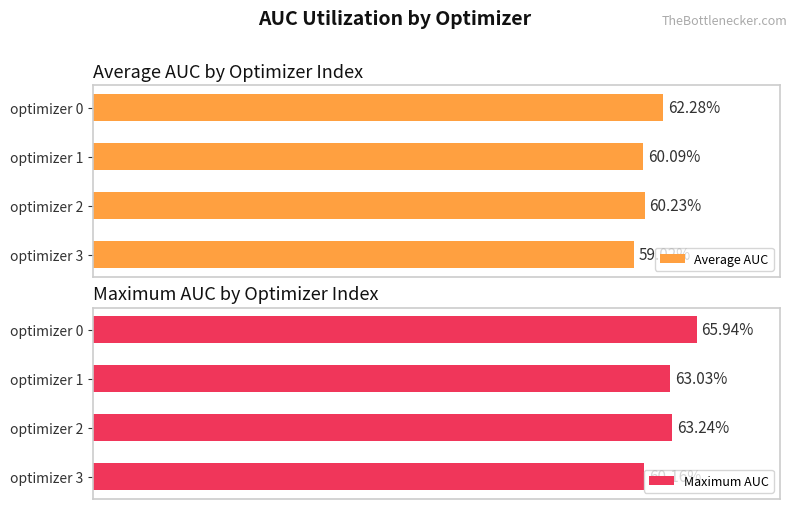

Which series has the widest spread of values?

Maximum AUC